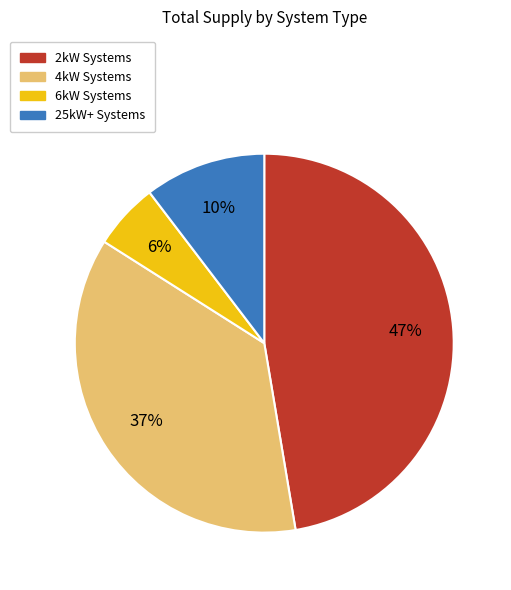

Between 25kW+ Systems and 6kW Systems, which is larger?

25kW+ Systems